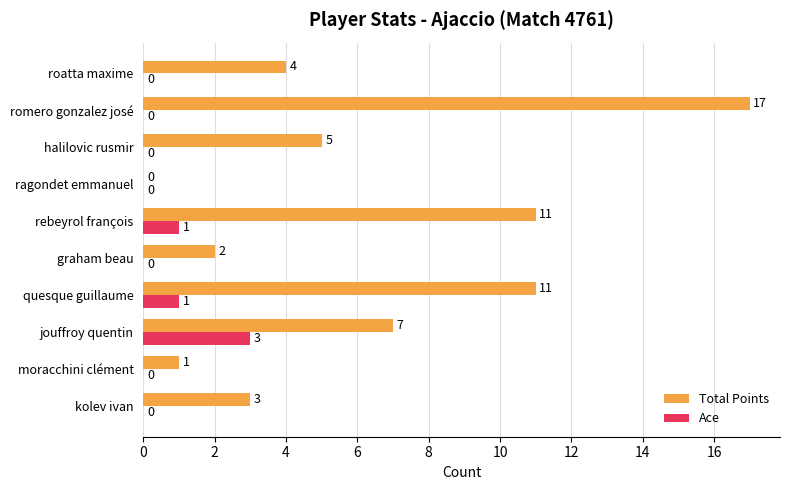

Is the value of Ace at ragondet emmanuel greater than the value of Total Points at kolev ivan?

No